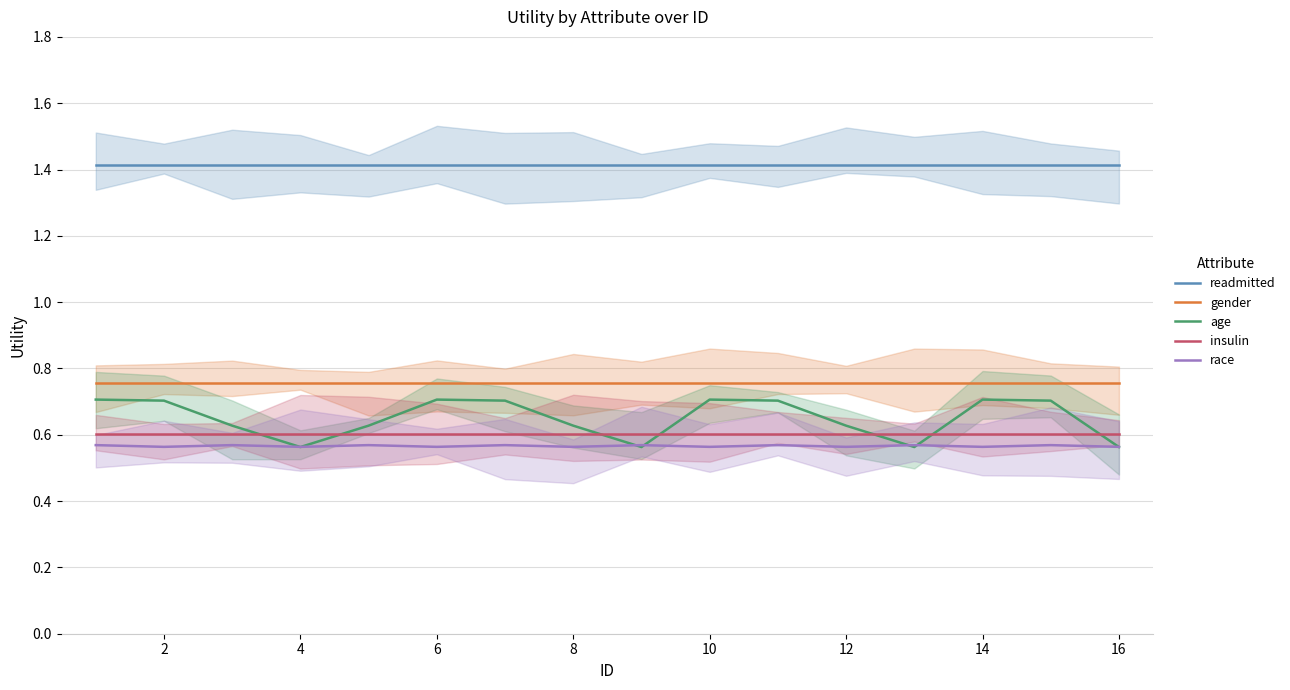

What is the value of the race point at the 14th from the left?

0.6